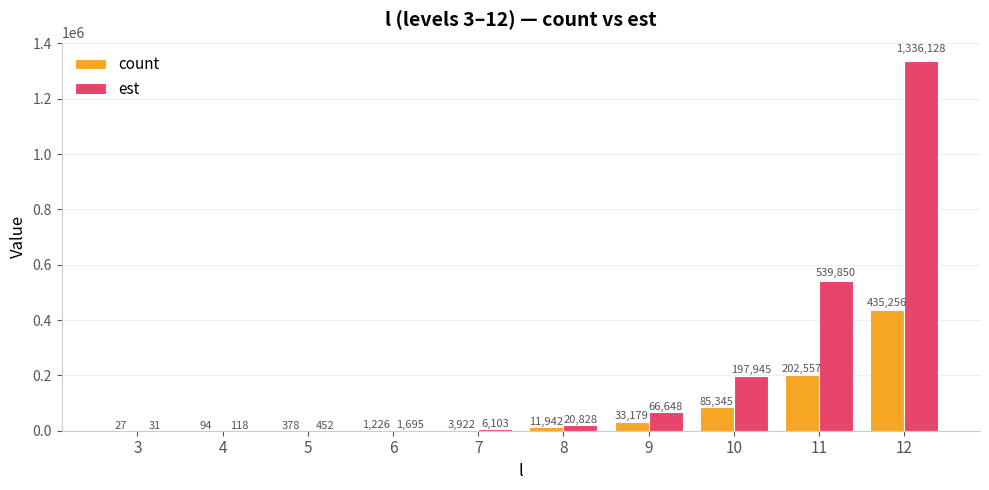

Read the count value at 4.

94.0